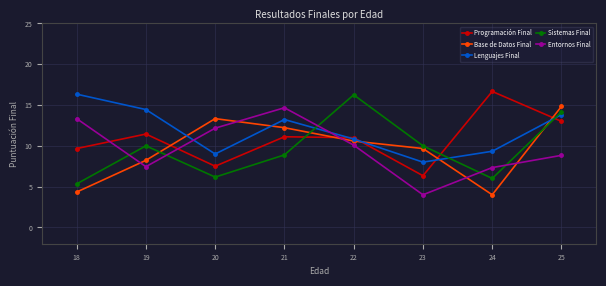

What is the difference between the highest and lowest values at 21?

5.8